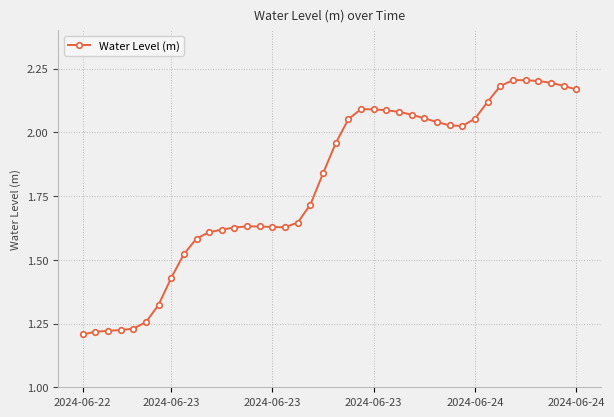

What is the difference between the maximum and minimum values?

1.0